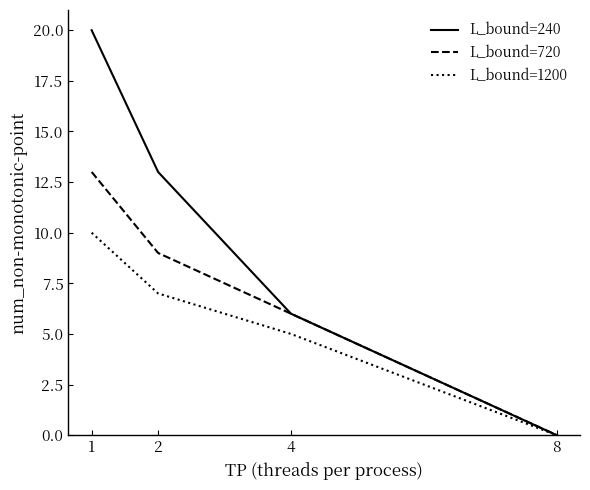

Which series changed the most between 2 and 8?

L_bound=240